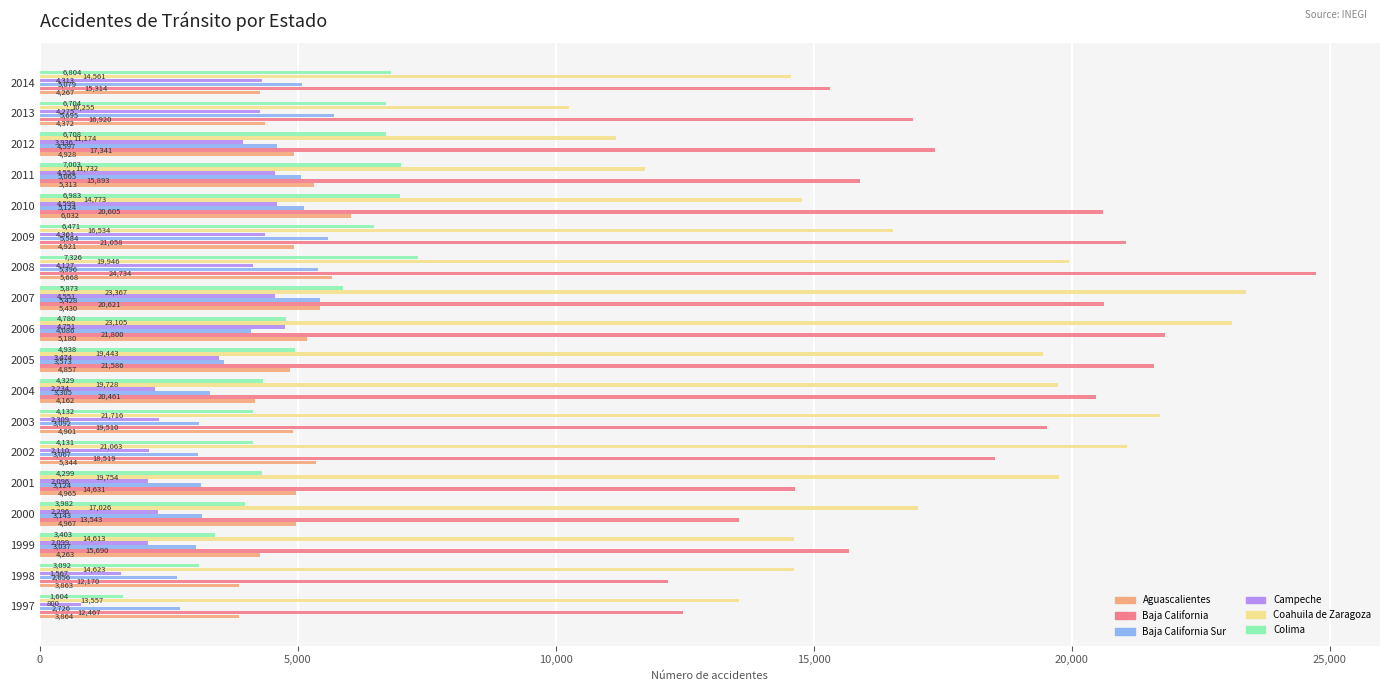

What is the average value of the Aguascalientes series?

4850